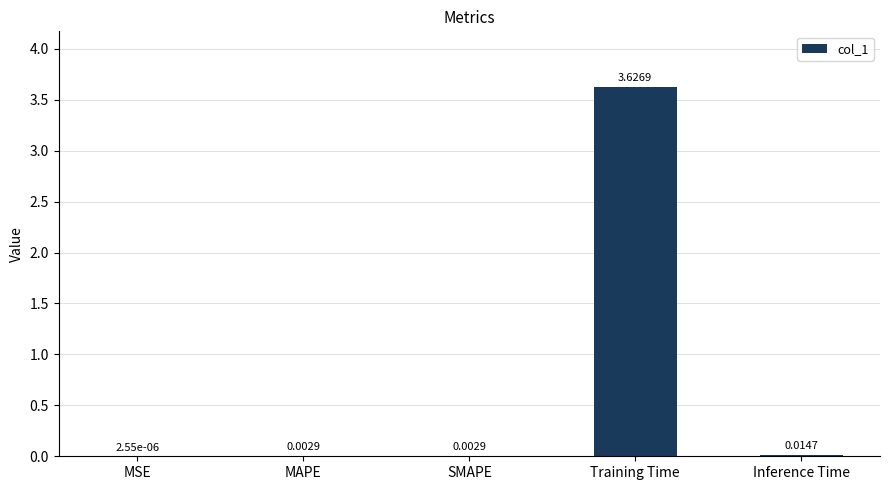

Which category has the highest value across all series?

Training Time